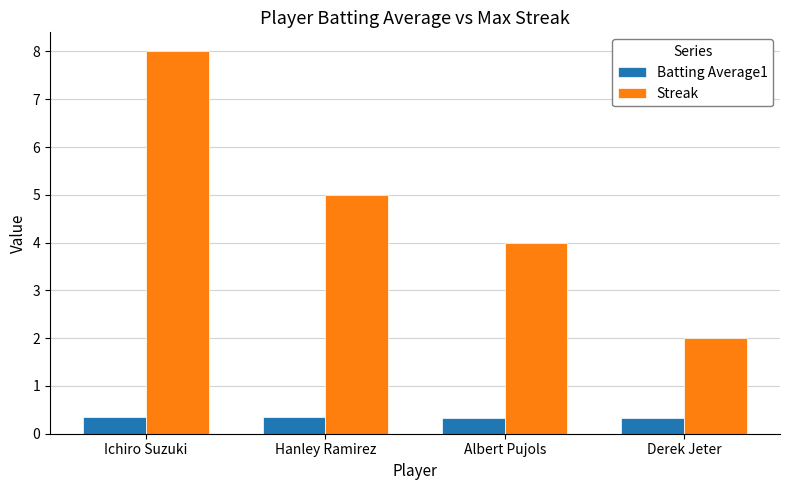

What is the sum of the Streak values at Derek Jeter and Hanley Ramirez?

7.0